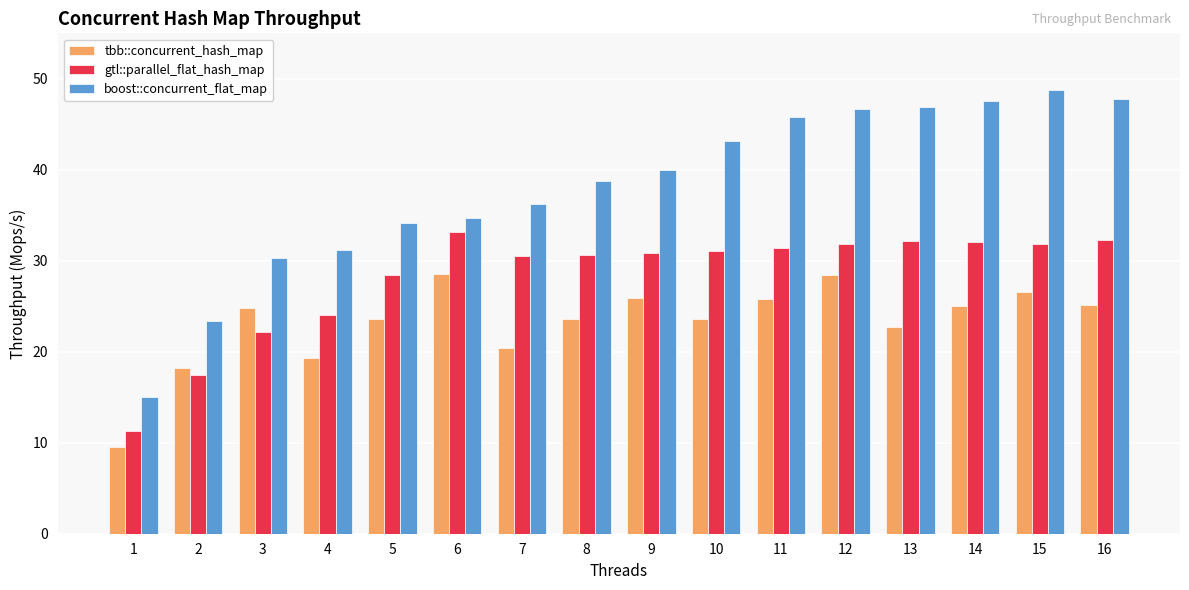

At which label is gtl::parallel_flat_hash_map closest to 22?

3